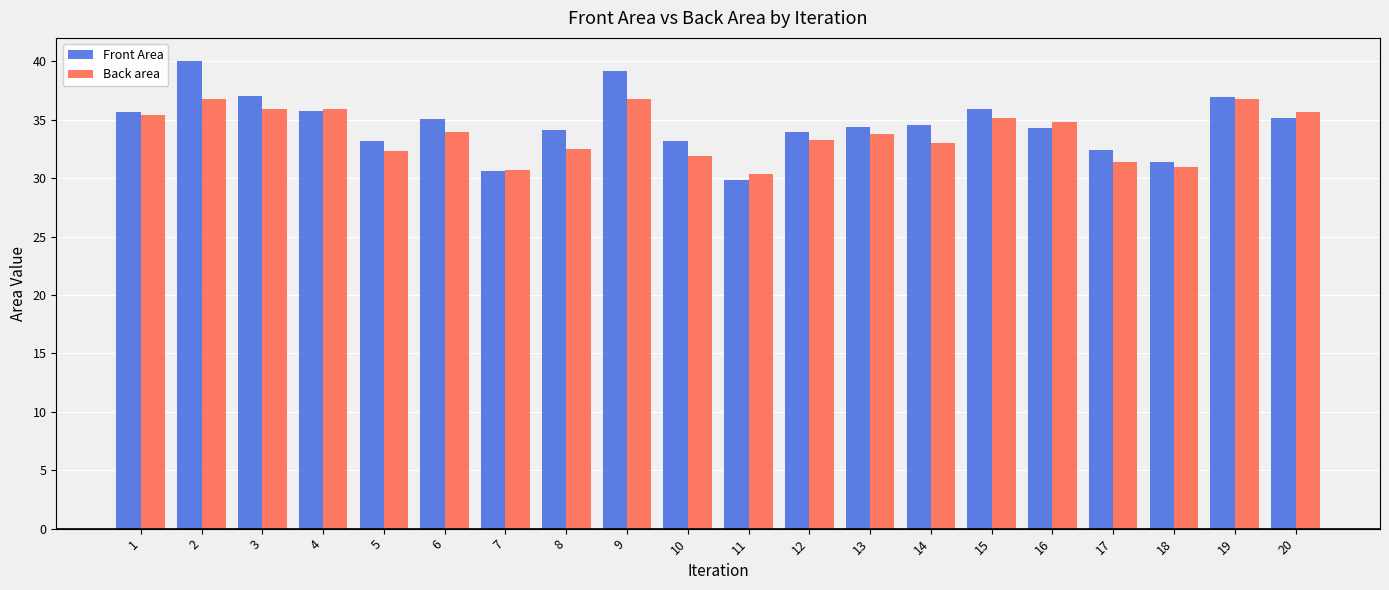

What is the total value across all series at 15?

71.1